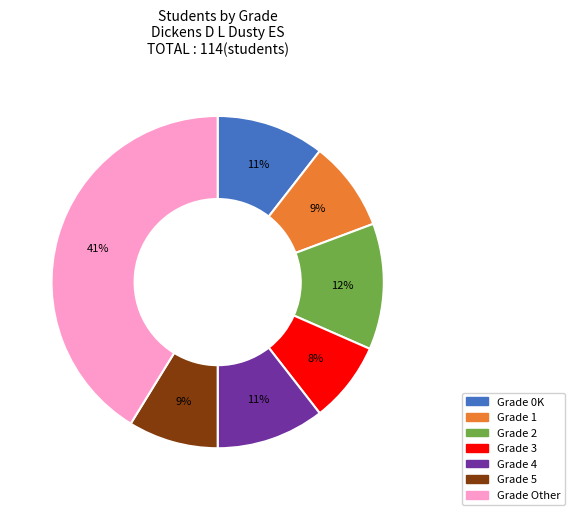

Is there any slice that represents more than half of the pie?

No